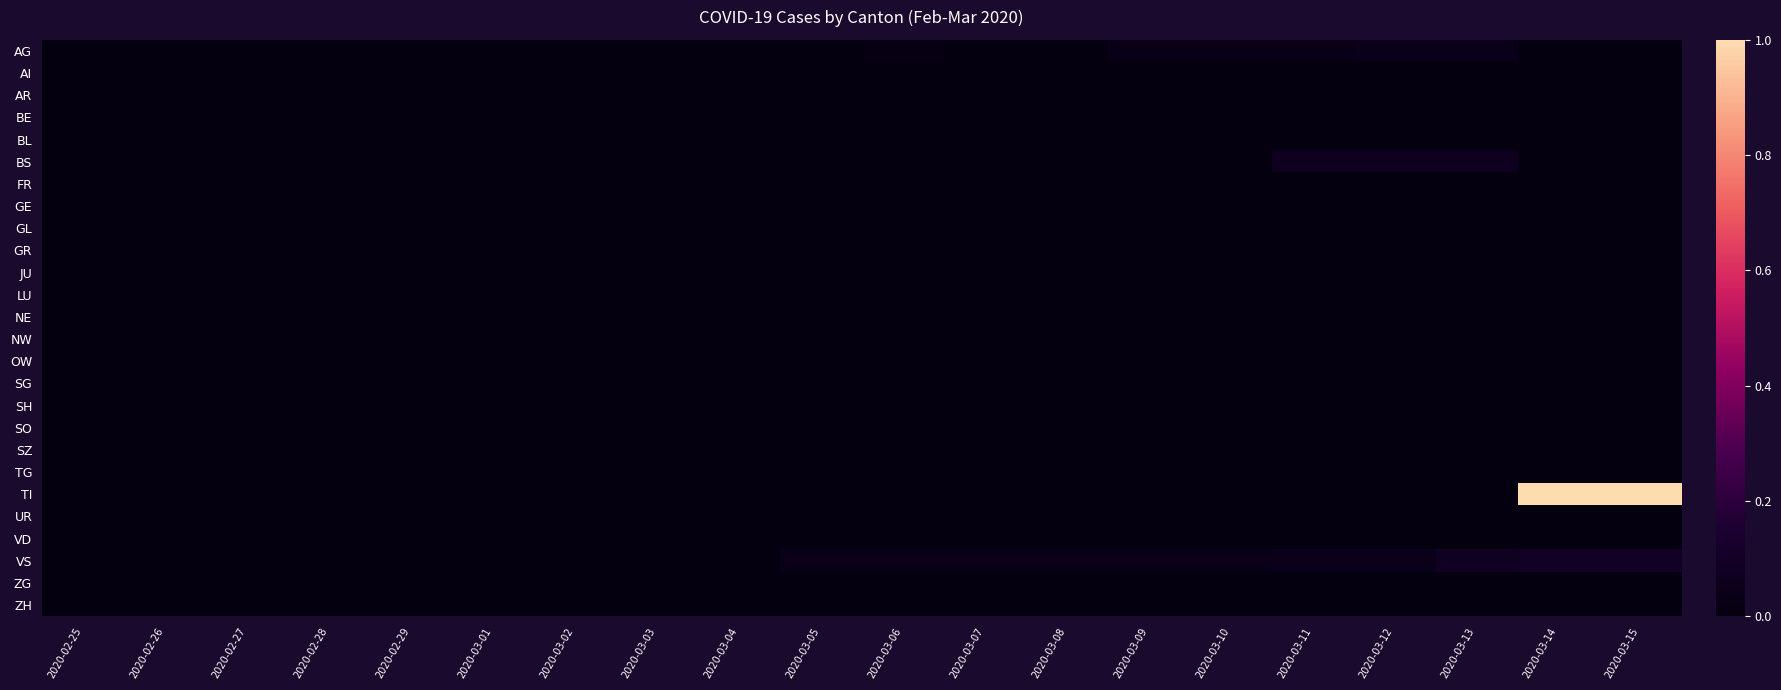

Which series has the largest total across all categories?

TI